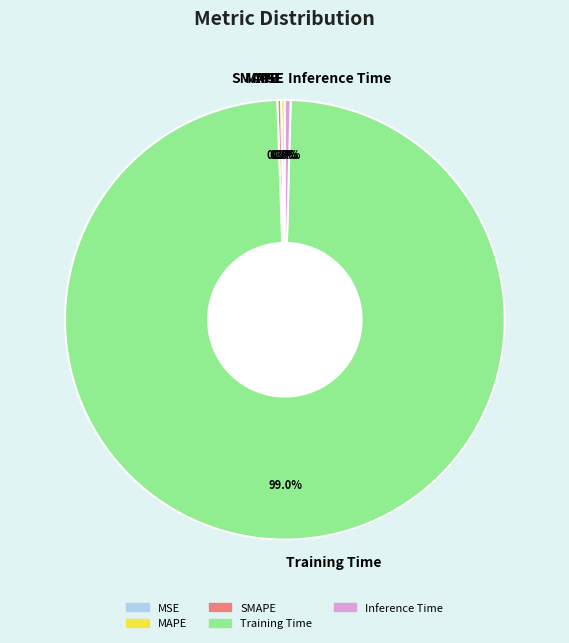

Does Training Time account for over 50% of the chart?

Yes